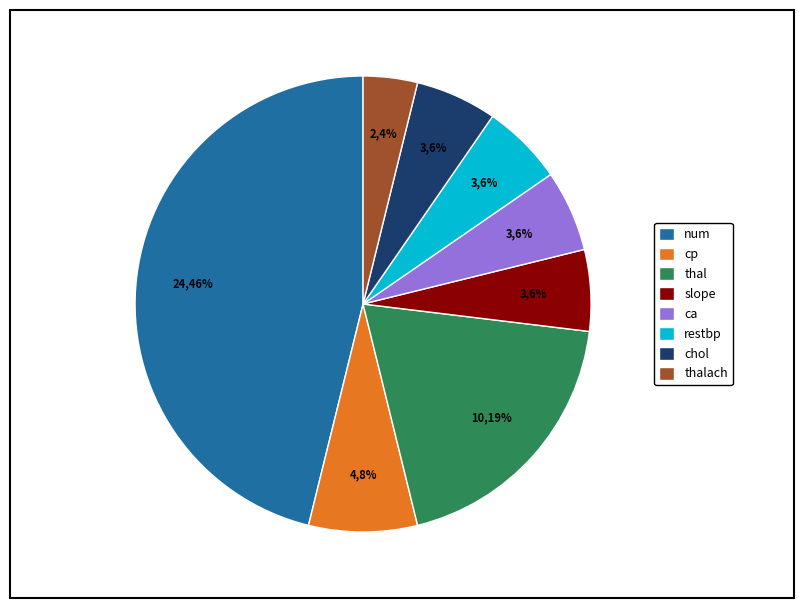

To the nearest percent, what percentage of the pie is chol?

6%